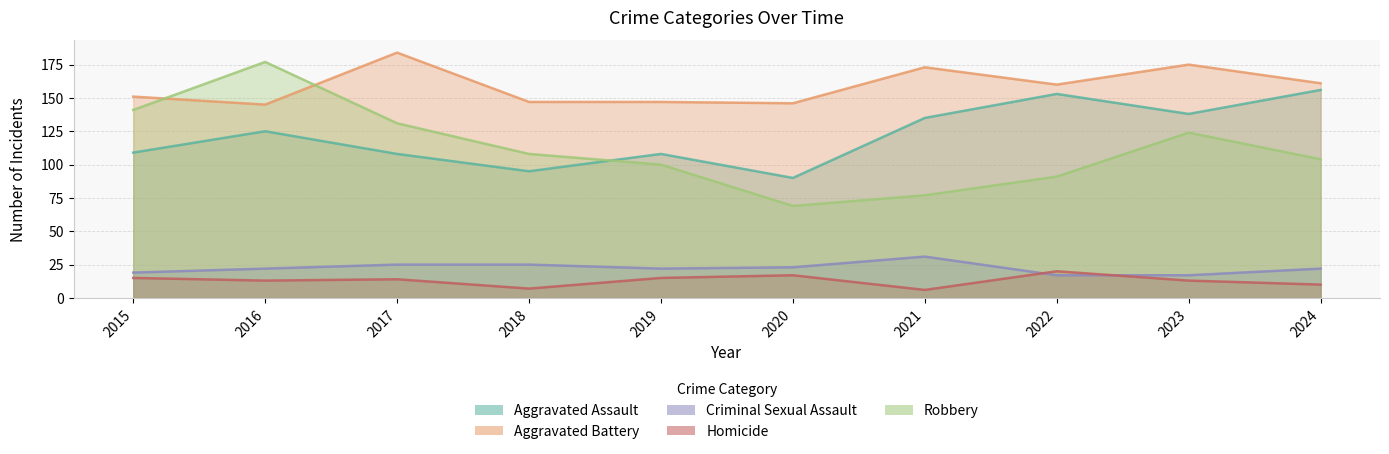

Is it true that Homicide equals 13 at 2023?

True